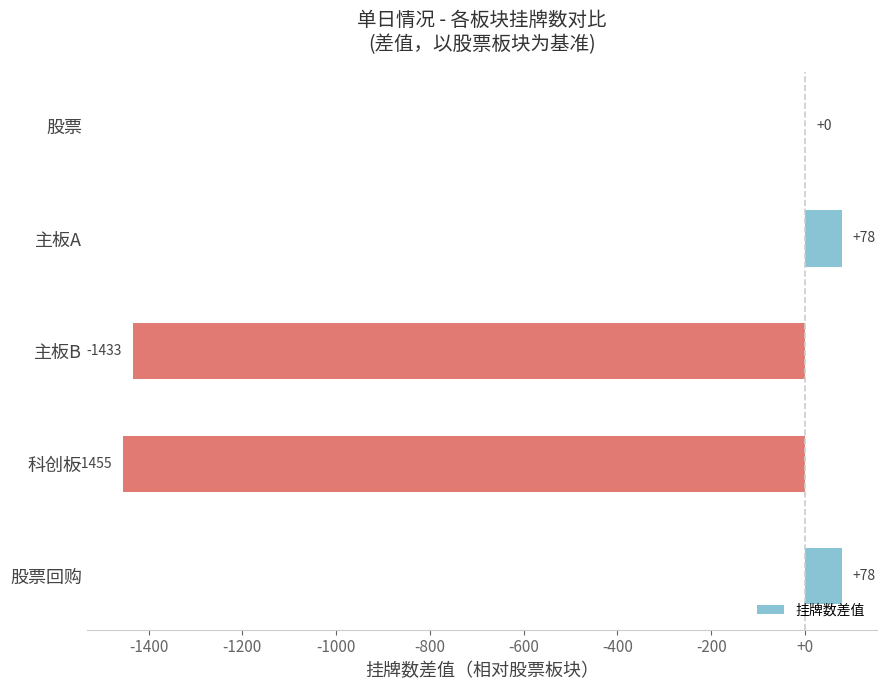

Reading top to bottom, list all the values displayed in this chart.

股票=0	主板A=78	主板B=-1433	科创板=-1455	股票回购=78